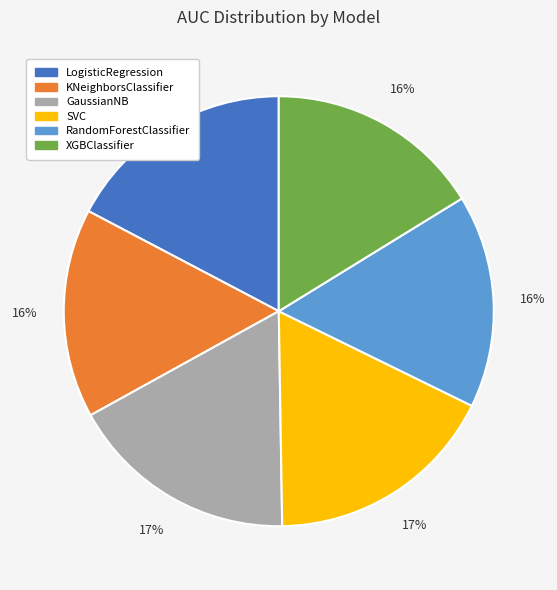

To the nearest percent, what is the average slice percentage?

17%